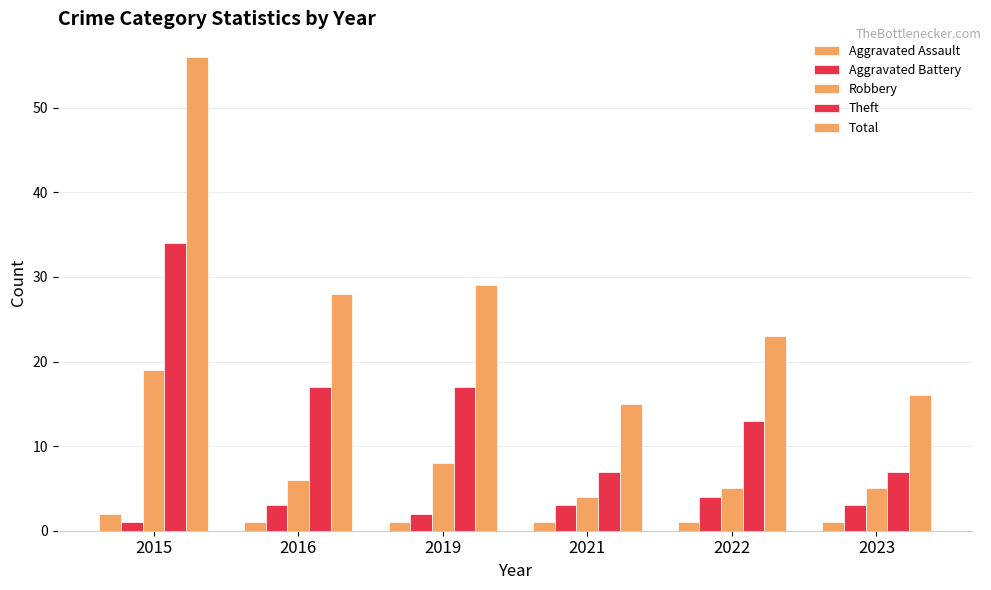

At which label is Aggravated Battery closest to 2?

2019